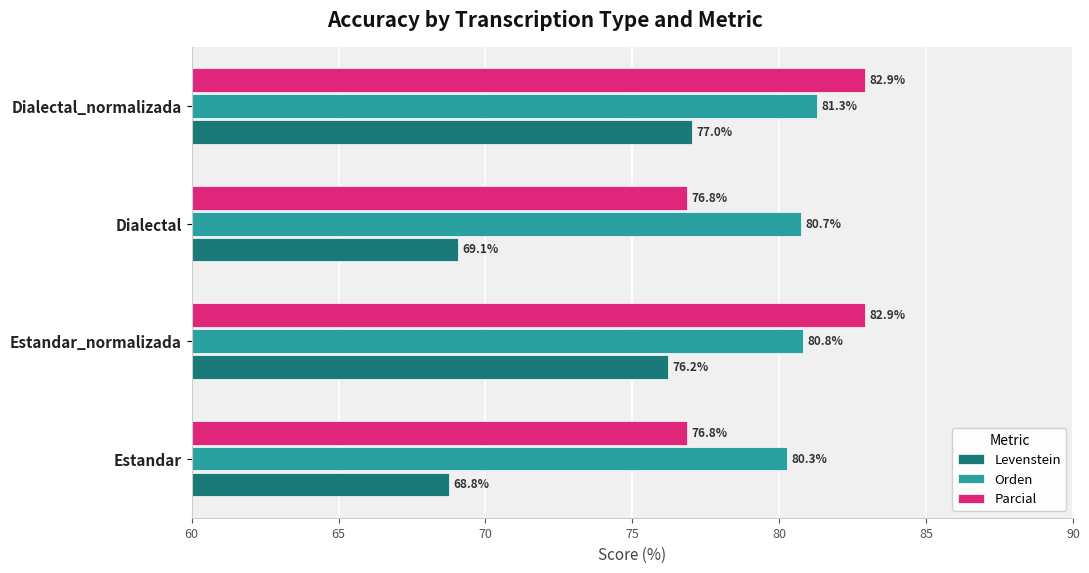

What is the total value across all series at Estandar_normalizada?

239.9